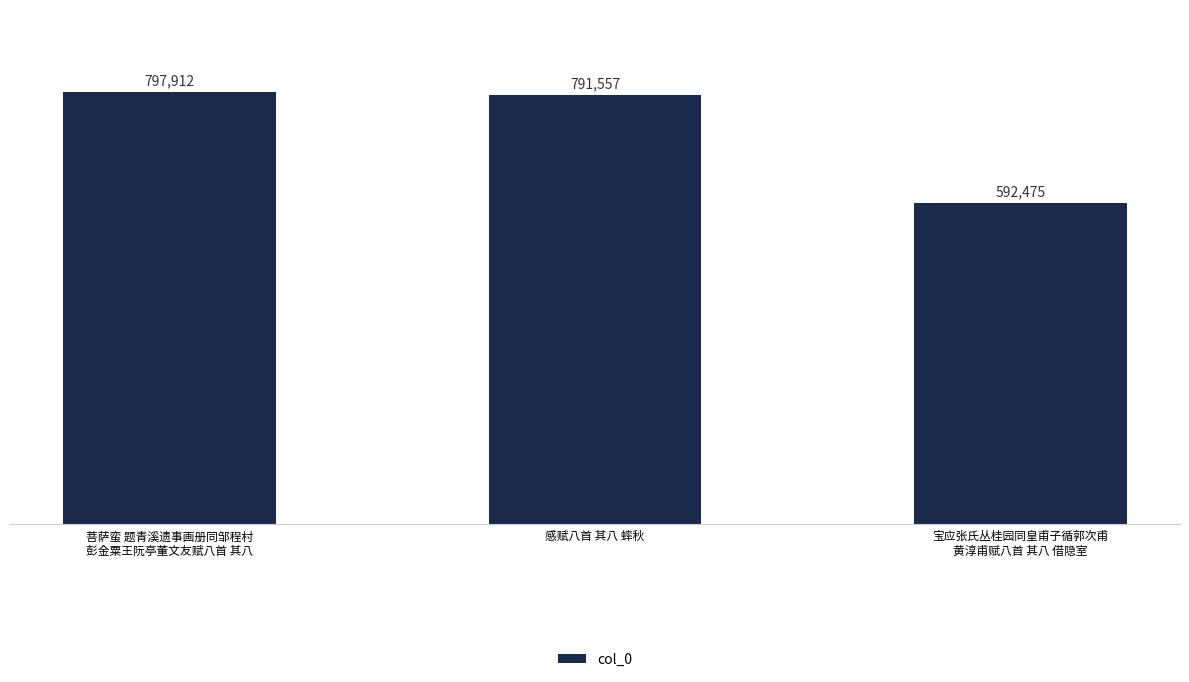

How many bars are there in total?

3